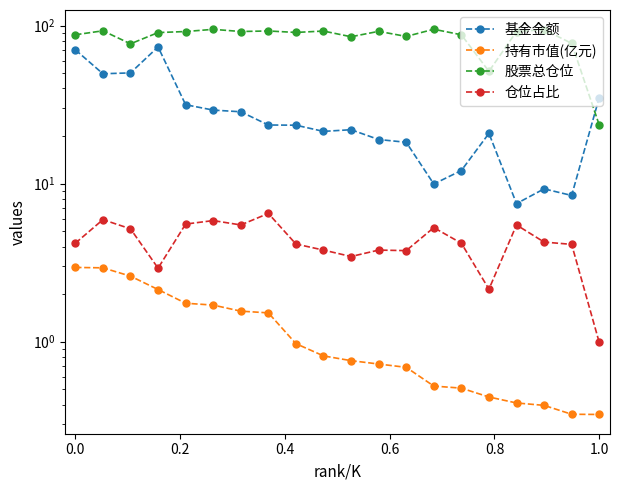

How many lines are shown in the chart?

4